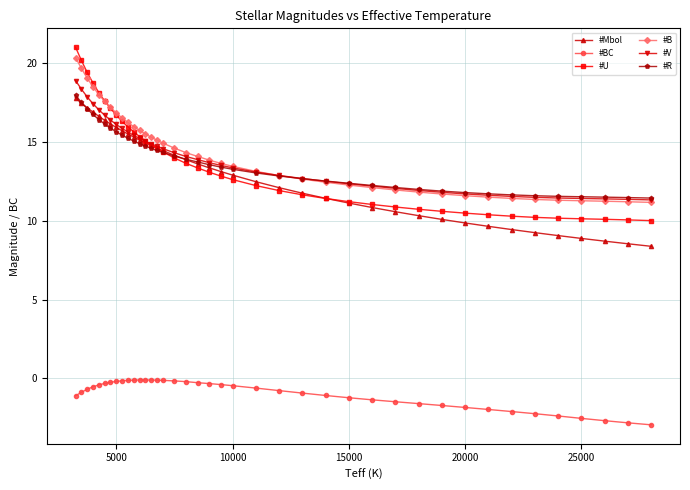

What is the value of the #V point at the 10th from the left?

15.6